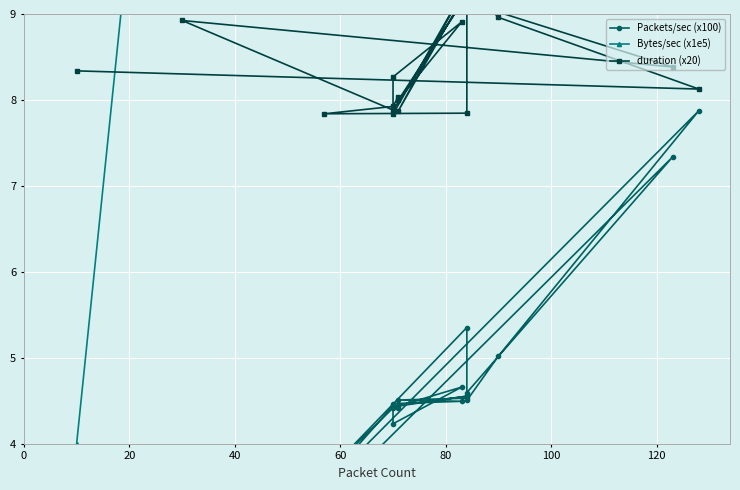

Read the duration (x20) value at 0.

8.3